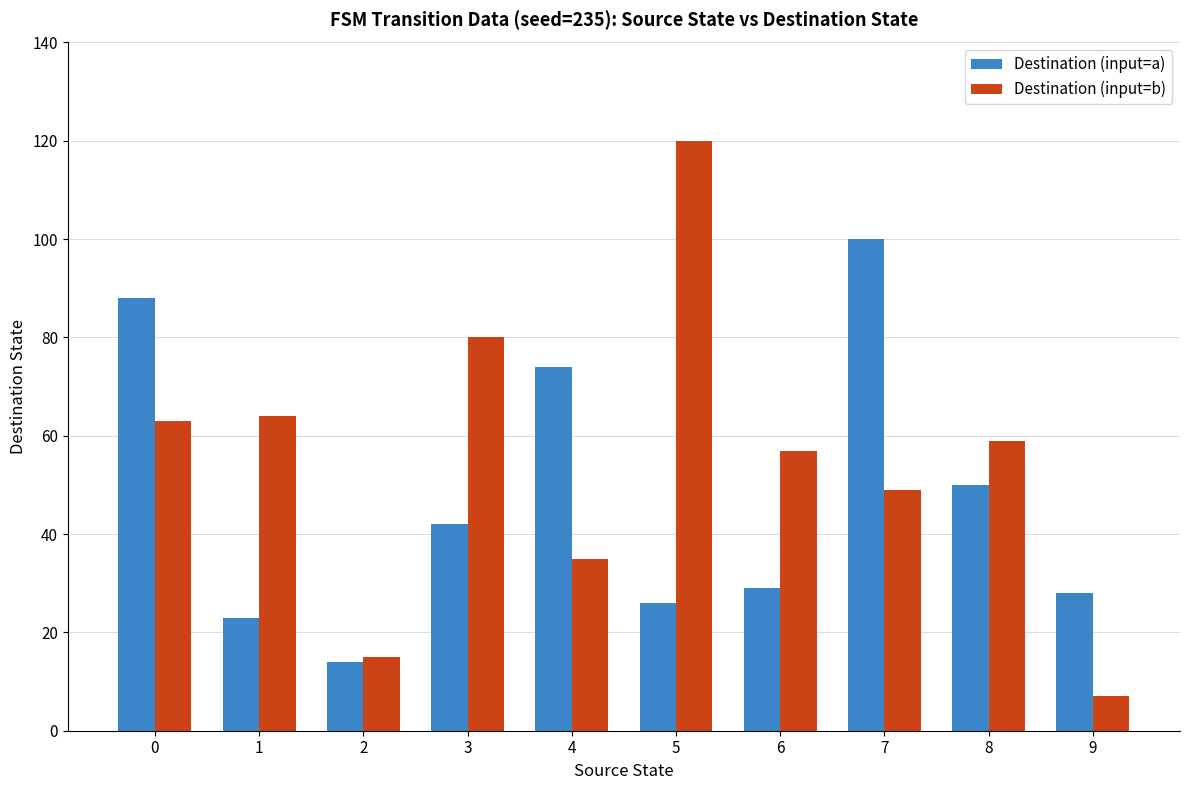

Is the value of Destination (input=a) at 5 greater than the value of Destination (input=b) at 4?

No